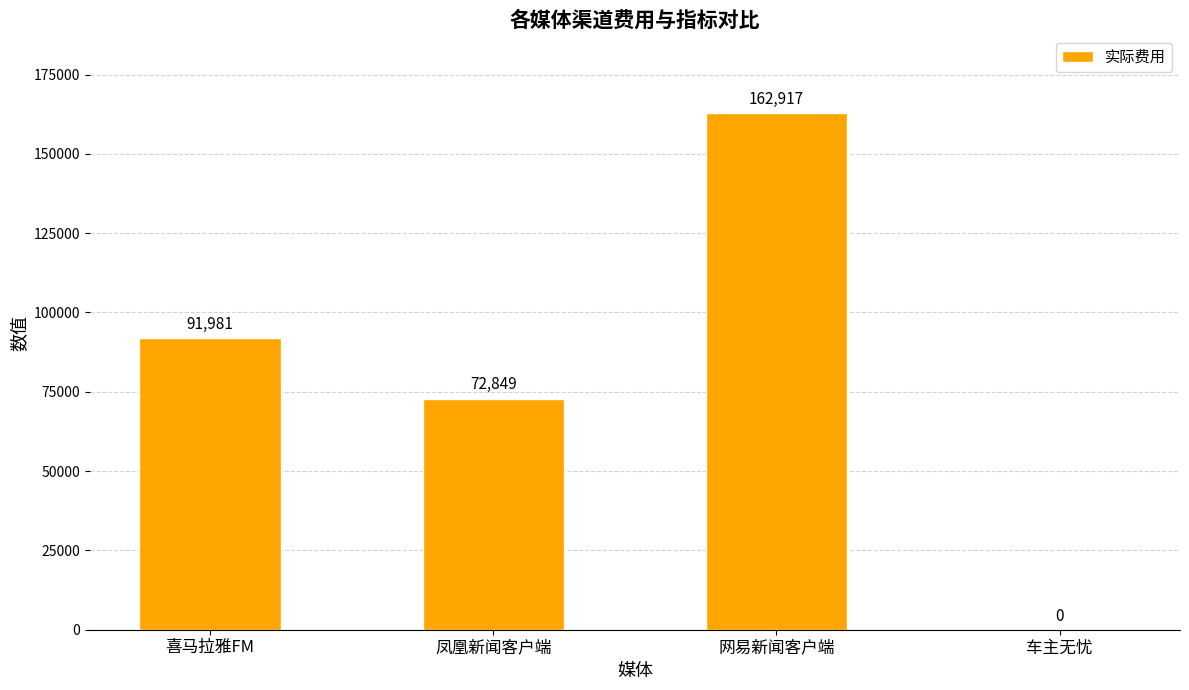

What is the ratio of the value at 网易新闻客户端 to the value at 喜马拉雅FM?

1.8